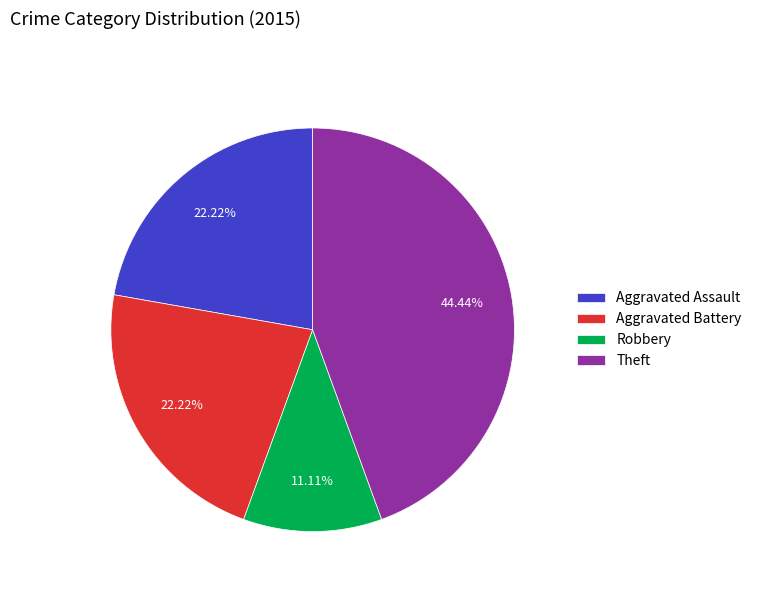

Count the number of slices in the pie.

4